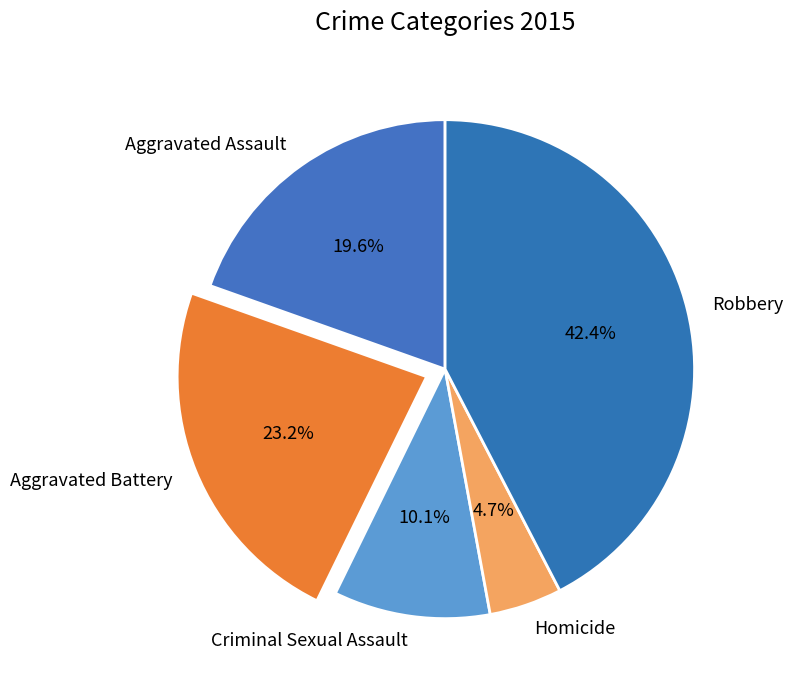

To the nearest percent, what portion does Homicide represent?

5%